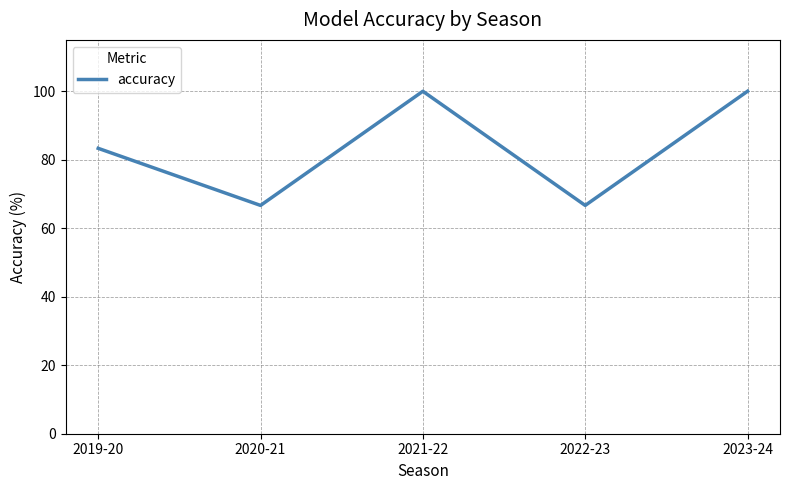

Between 2022-23 and 2021-22, which is larger?

2021-22